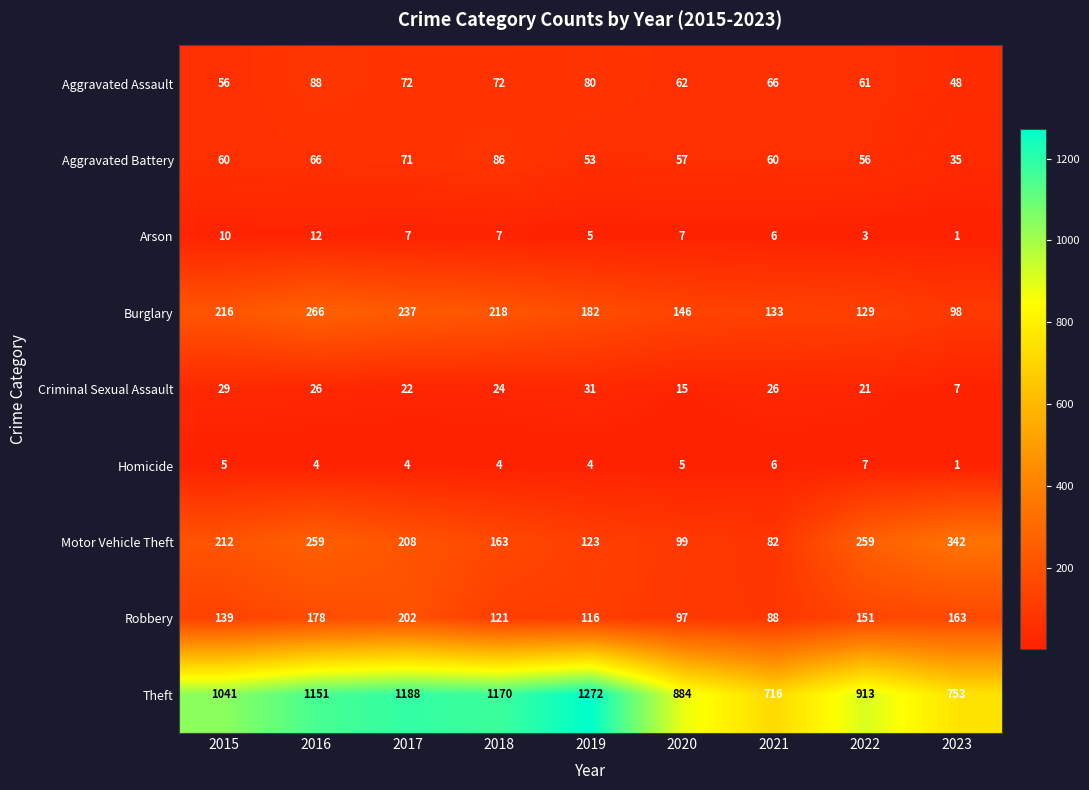

The Homicide series shows 9 at 2021. True or false?

False